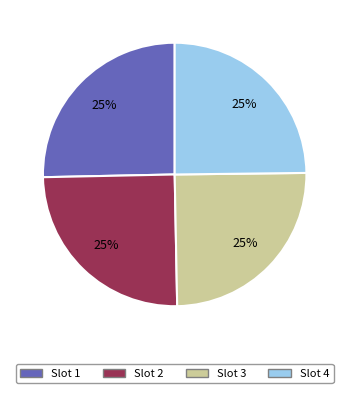

The Slot 1 slice represents 25% of the pie. True or false?

True